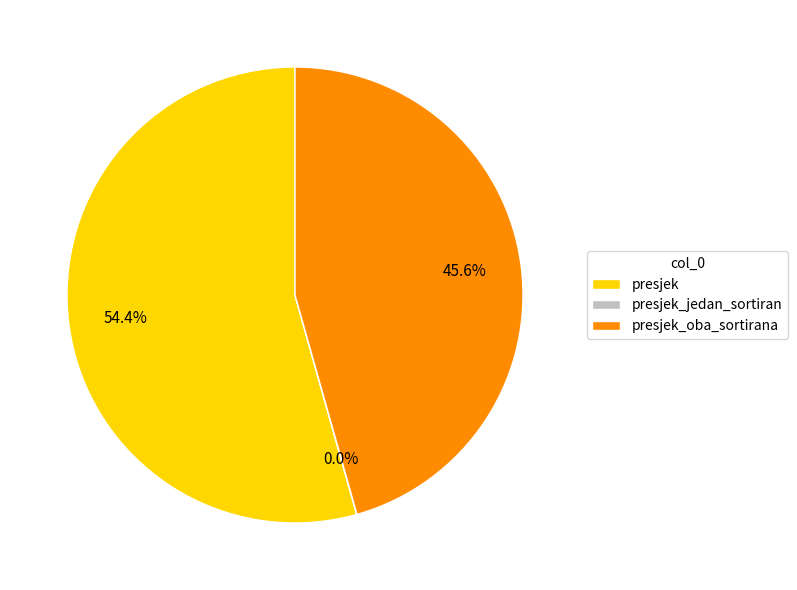

Which category has the biggest portion of the pie?

presjek